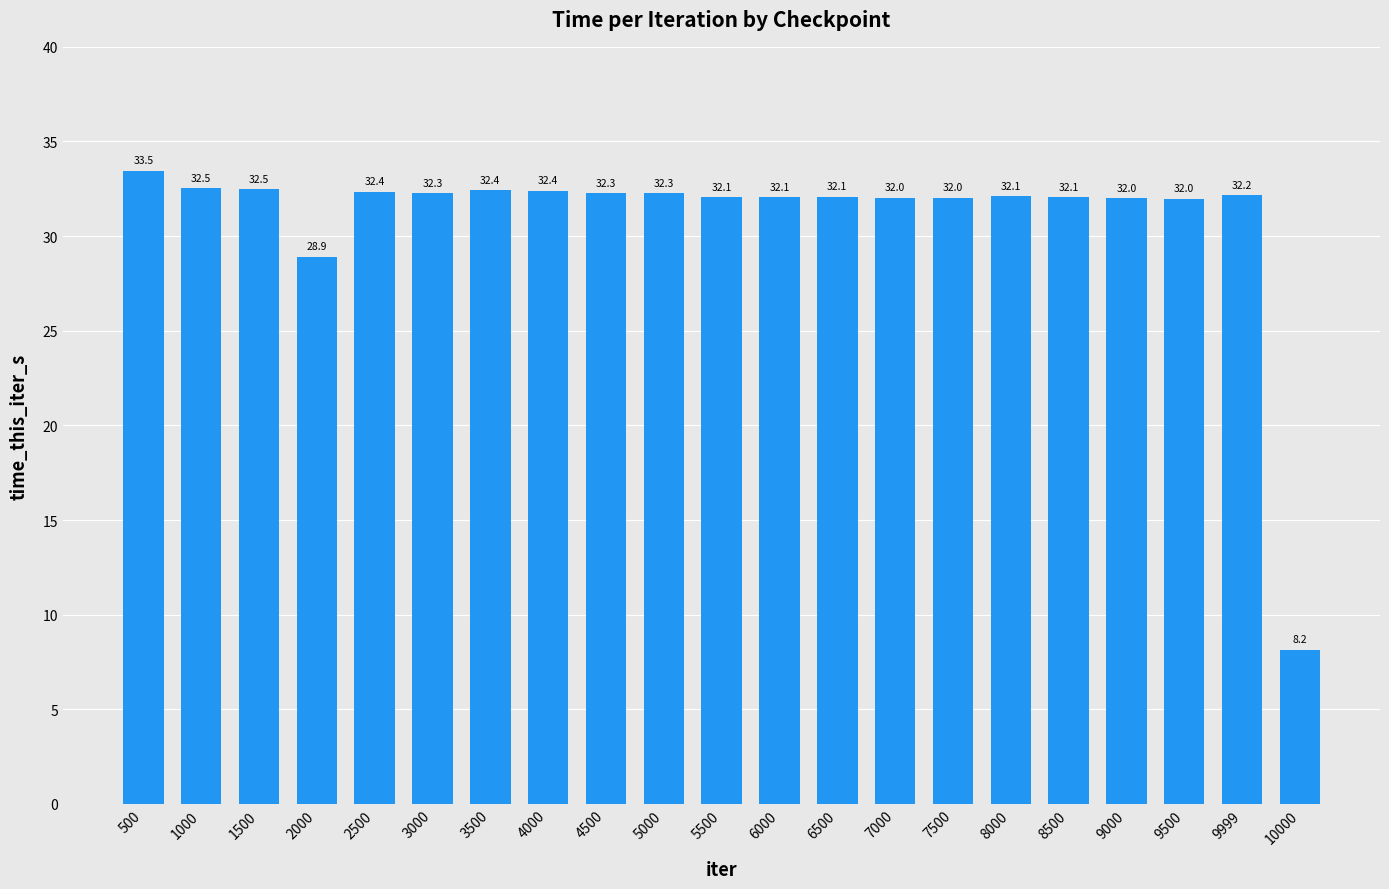

Which label corresponds to the largest value in the chart?

500